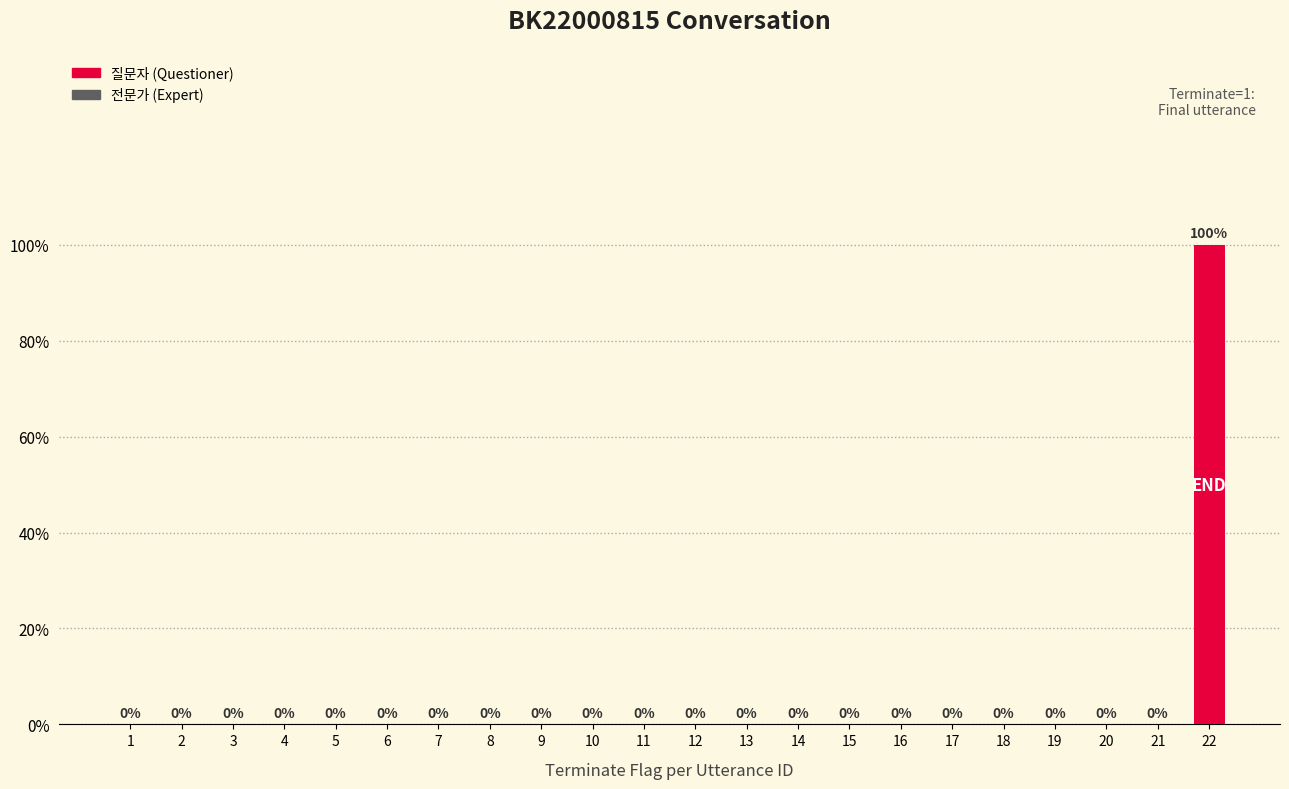

Count the values in the range 0 to 1.

22